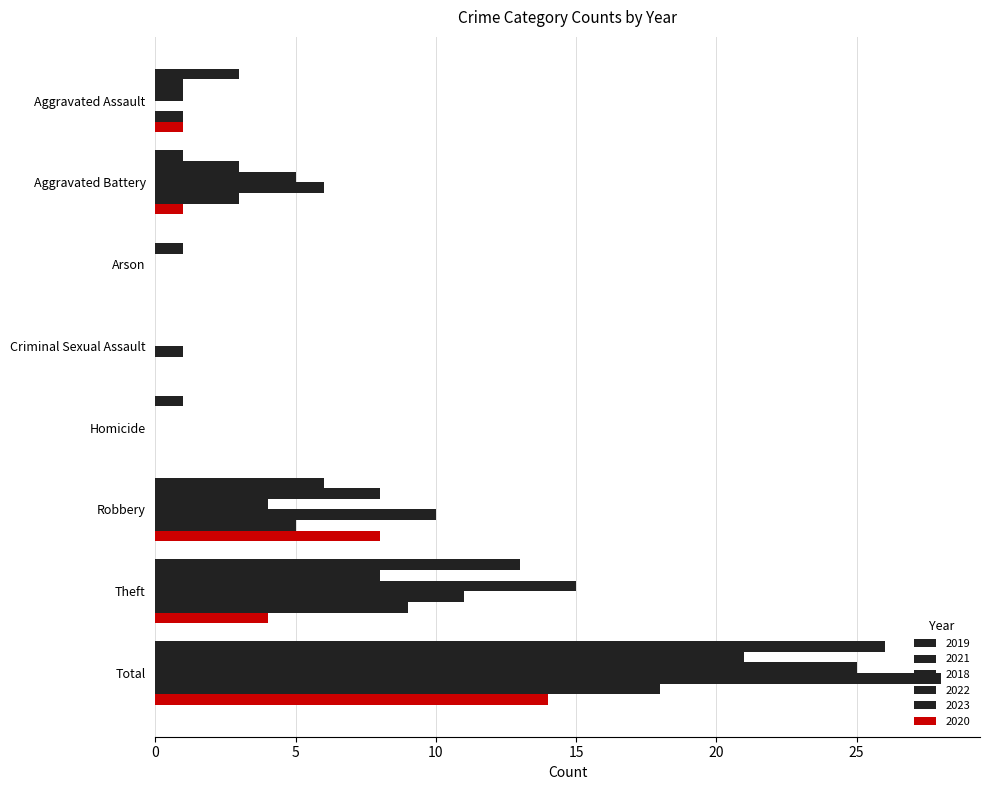

List the series in order of their peak value, highest first.

2022, 2019, 2018, 2021, 2023, 2020